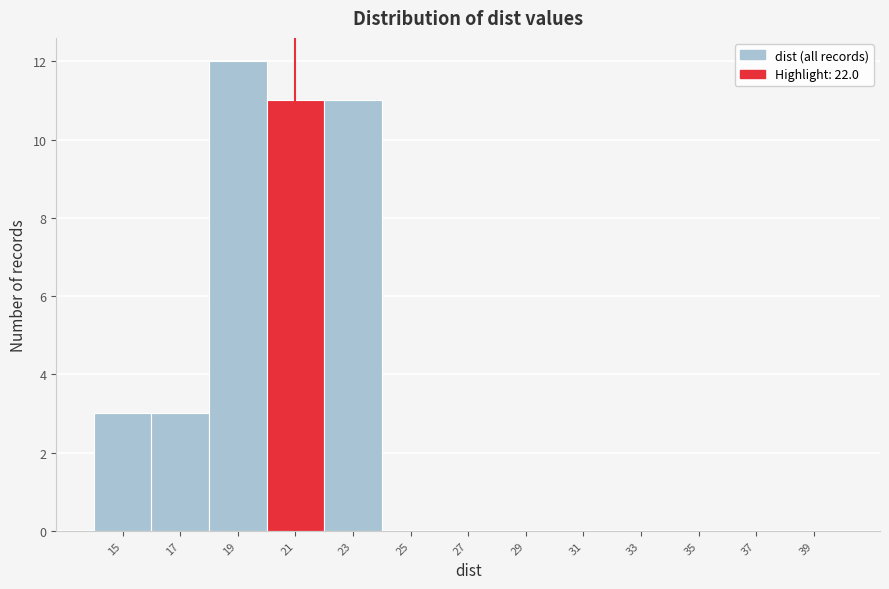

Reading left to right, transcribe all the data shown in this chart.

15=3	17=3	19=12	21=11	23=11	25=0	27=0	29=0	31=0	33=0	35=0	37=0	39=0